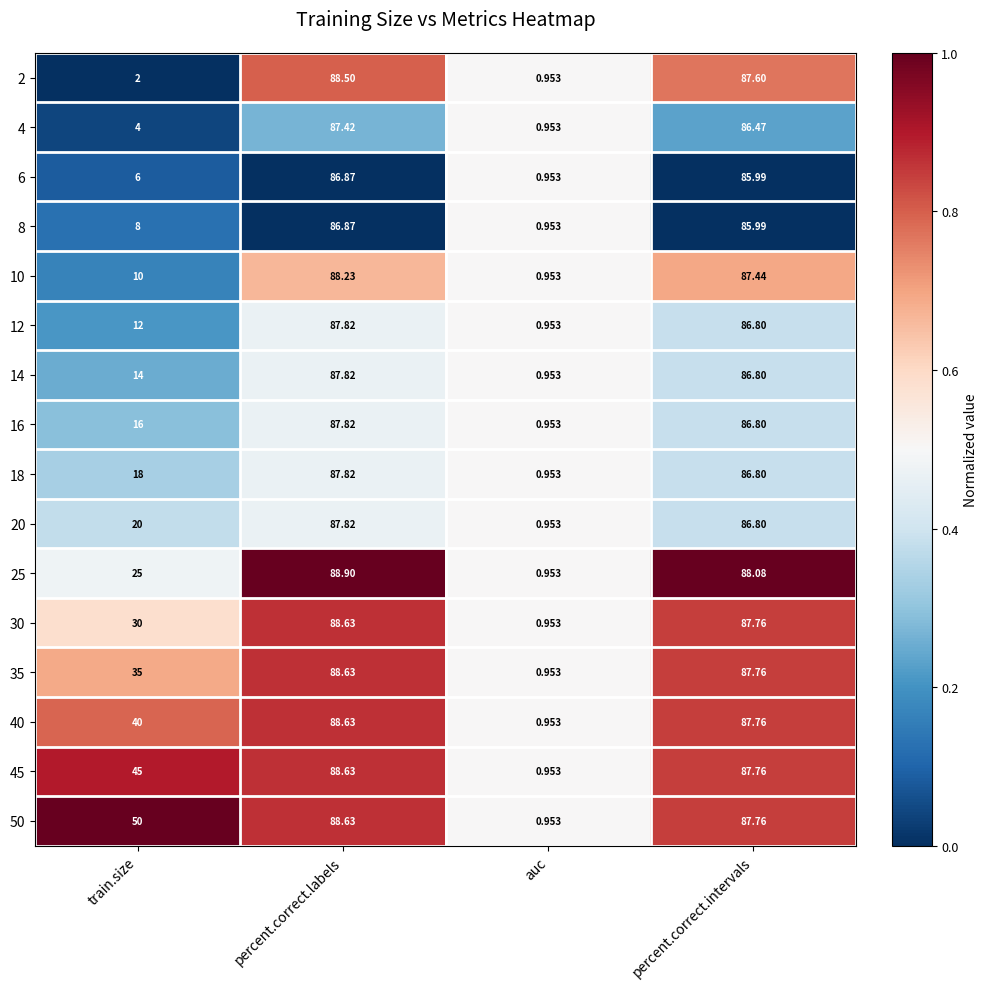

Is the value of 50 at auc greater than the value of 25 at train.size?

No